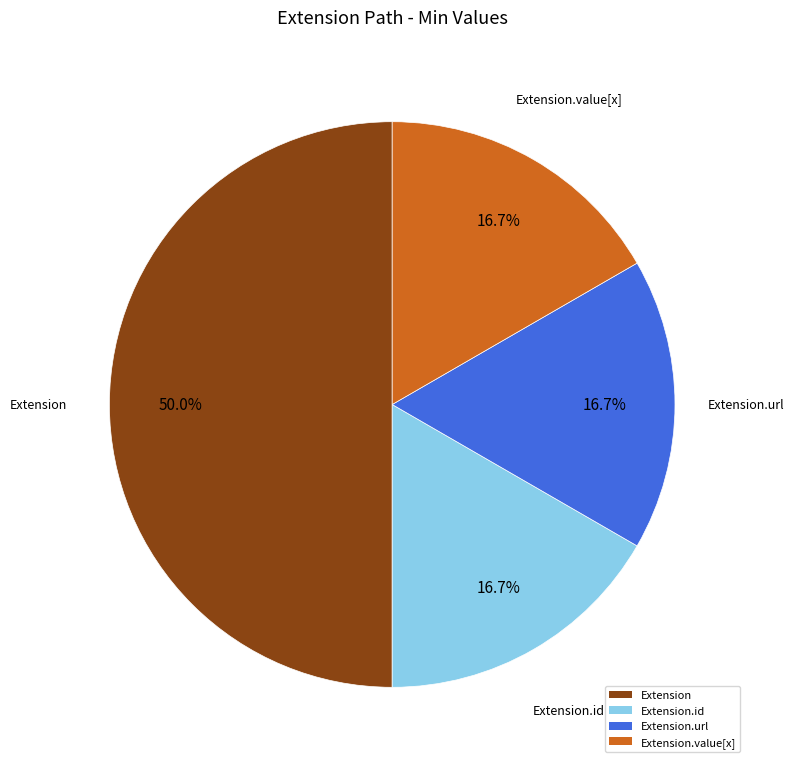

Count the number of slices in the pie.

4